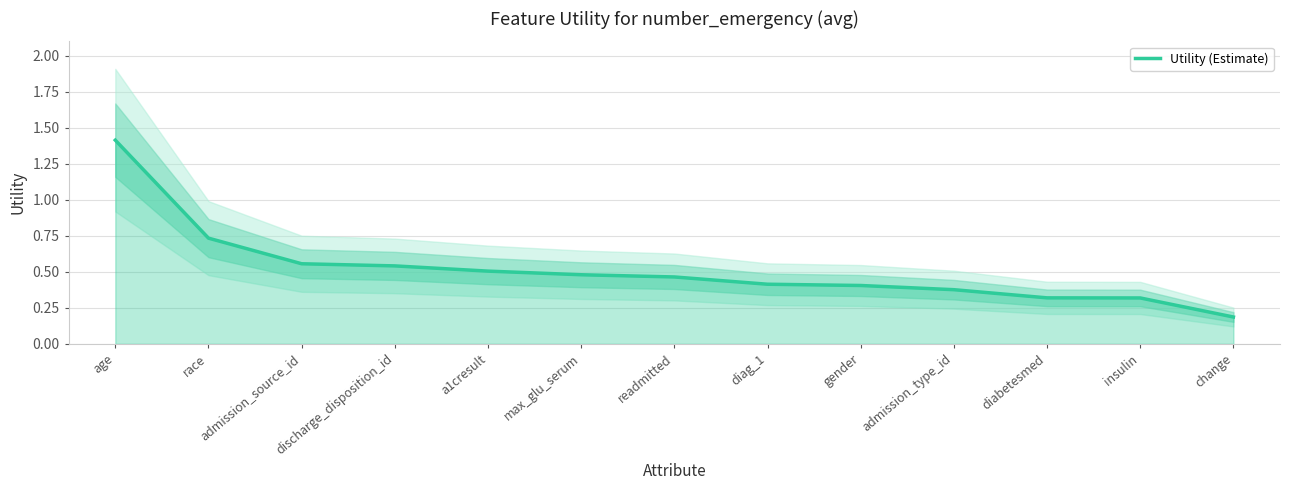

At which category does the chart reach its peak across all series?

age